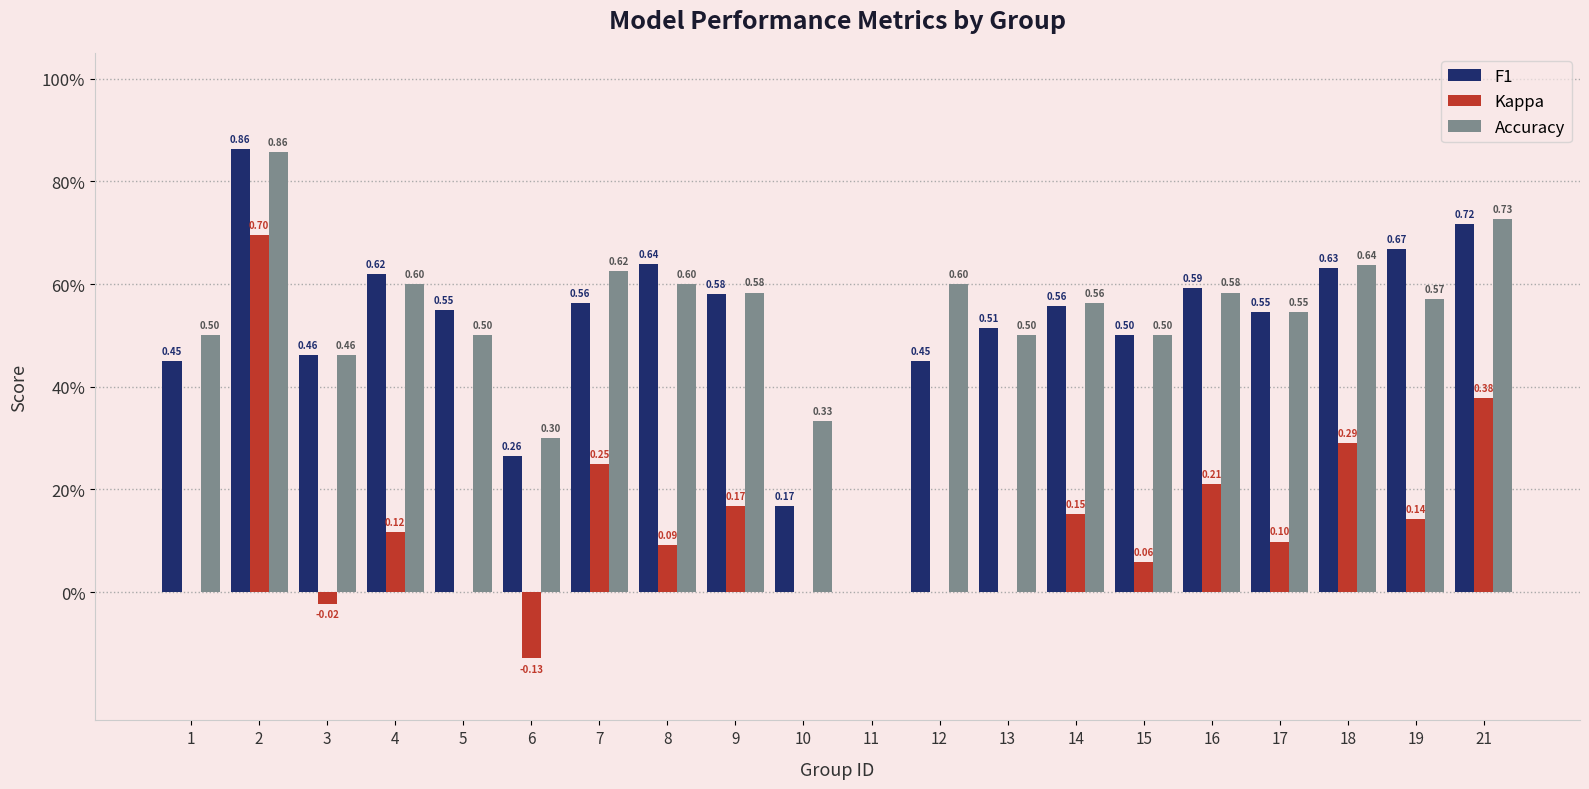

What is the difference between the maximum and minimum values in the Accuracy series?

0.9